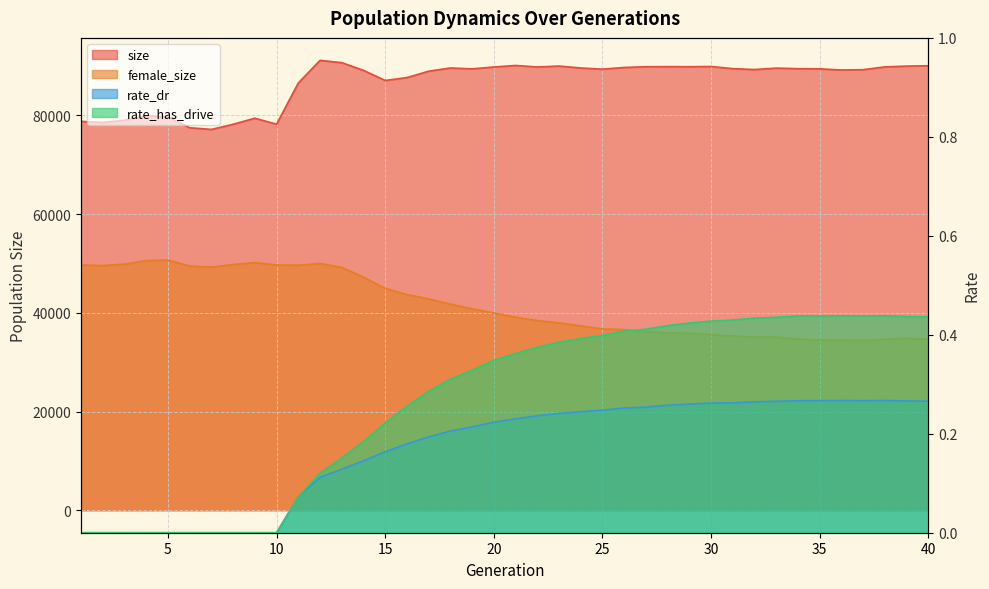

Reading left to right, list all the values displayed in this chart.

size: 1=78769.0	2=78554.0	3=79006.0	4=79916.0	5=79679.0	6=77492.0	7=77148.0	8=78192.0	9=79420.0	10=78207.0	11=86550.0	12=91134.0	13=90673.0	14=89116.0	15=87067.0	16=87647.0	17=88940.0	18=89596.0	19=89421.0	20=89793.0	21=90105.0	22=89799.0	23=89984.0	24=89594.0	25=89355.0	26=89700.0	27=89846.0	28=89869.0	29=89853.0	30=89894.0	31=89464.0	32=89279.0	33=89570.0	34=89454.0	35=89417.0	36=89191.0	37=89252.0	38=89817.0	39=89979.0	40=90049.0
female_size: 1=49687.0	2=49567.0	3=49857.0	4=50581.0	5=50672.0	6=49492.0	7=49257.0	8=49781.0	9=50176.0	10=49682.0	11=49642.0	12=49994.0	13=49192.0	14=47228.0	15=44937.0	16=43693.0	17=42824.0	18=41757.0	19=40811.0	20=39964.0	21=39110.0	22=38417.0	23=37973.0	24=37355.0	25=36724.0	26=36592.0	27=36191.0	28=35977.0	29=35844.0	30=35567.0	31=35288.0	32=35129.0	33=35097.0	34=34697.0	35=34497.0	36=34487.0	37=34418.0	38=34649.0	39=34817.0	40=34664.0
rate_dr: 1=0.0	2=0.0	3=0.0	4=0.0	5=0.0	6=0.0	7=0.0	8=0.0	9=0.0	10=0.0	11=0.1	12=0.1	13=0.1	14=0.1	15=0.2	16=0.2	17=0.2	18=0.2	19=0.2	20=0.2	21=0.2	22=0.2	23=0.2	24=0.2	25=0.2	26=0.3	27=0.3	28=0.3	29=0.3	30=0.3	31=0.3	32=0.3	33=0.3	34=0.3	35=0.3	36=0.3	37=0.3	38=0.3	39=0.3	40=0.3
rate_has_drive: 1=0.0	2=0.0	3=0.0	4=0.0	5=0.0	6=0.0	7=0.0	8=0.0	9=0.0	10=0.0	11=0.1	12=0.1	13=0.2	14=0.2	15=0.2	16=0.3	17=0.3	18=0.3	19=0.3	20=0.3	21=0.4	22=0.4	23=0.4	24=0.4	25=0.4	26=0.4	27=0.4	28=0.4	29=0.4	30=0.4	31=0.4	32=0.4	33=0.4	34=0.4	35=0.4	36=0.4	37=0.4	38=0.4	39=0.4	40=0.4